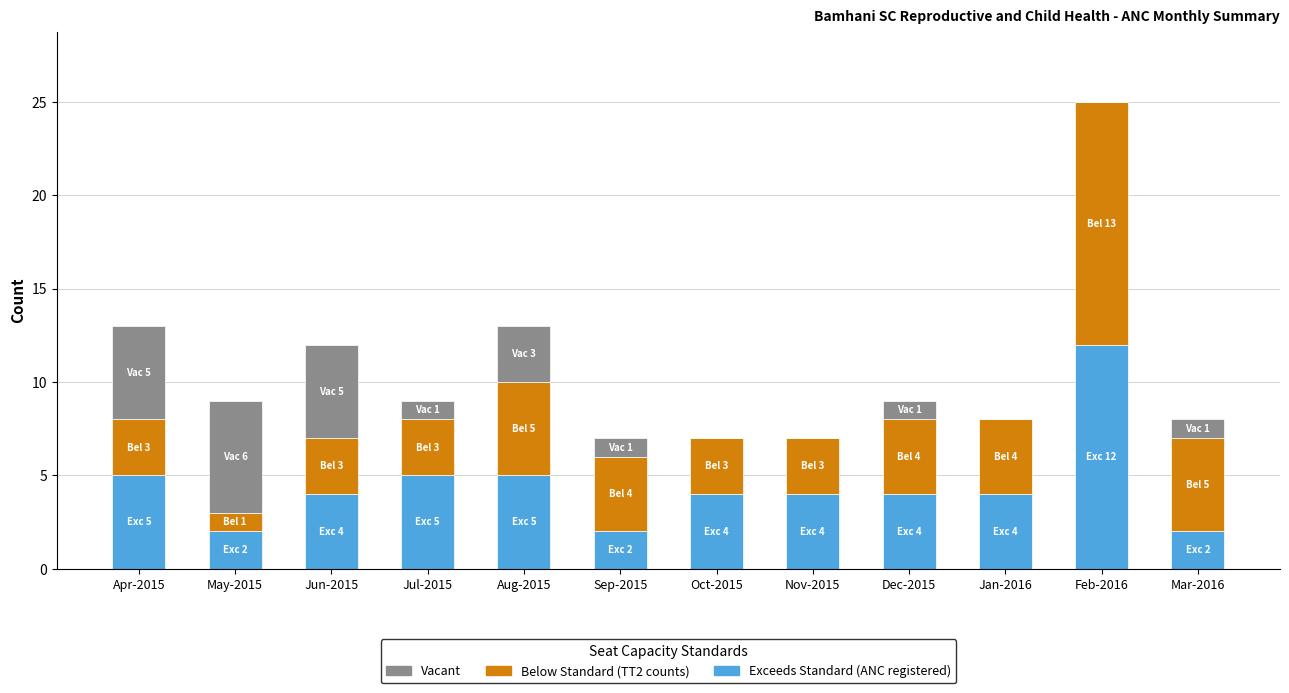

What is the total value across all series at Jul-2015?

9